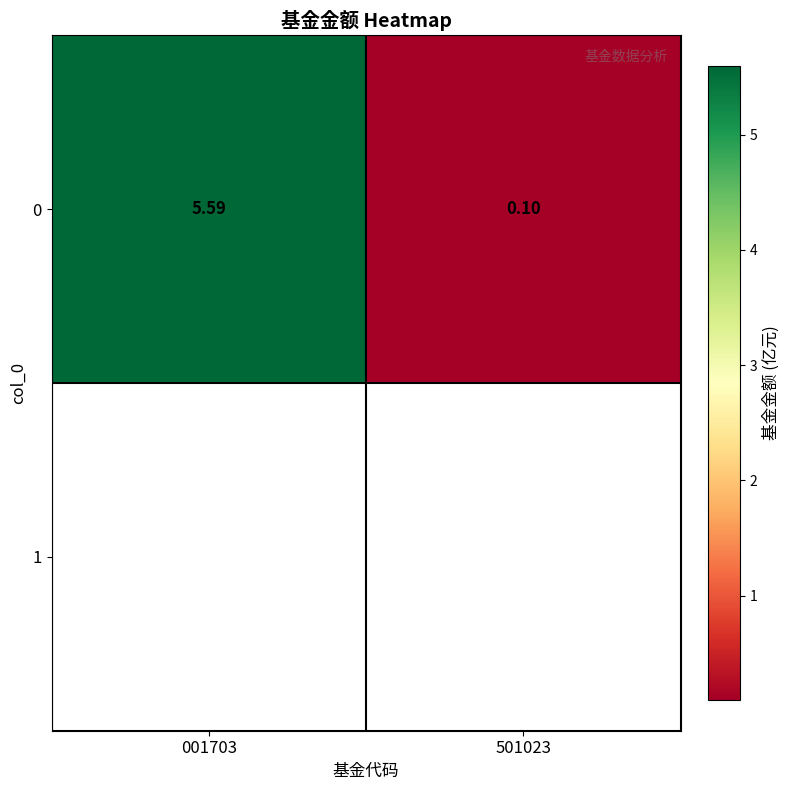

What is the difference between the 0 values at 001703 and 501023?

5.5